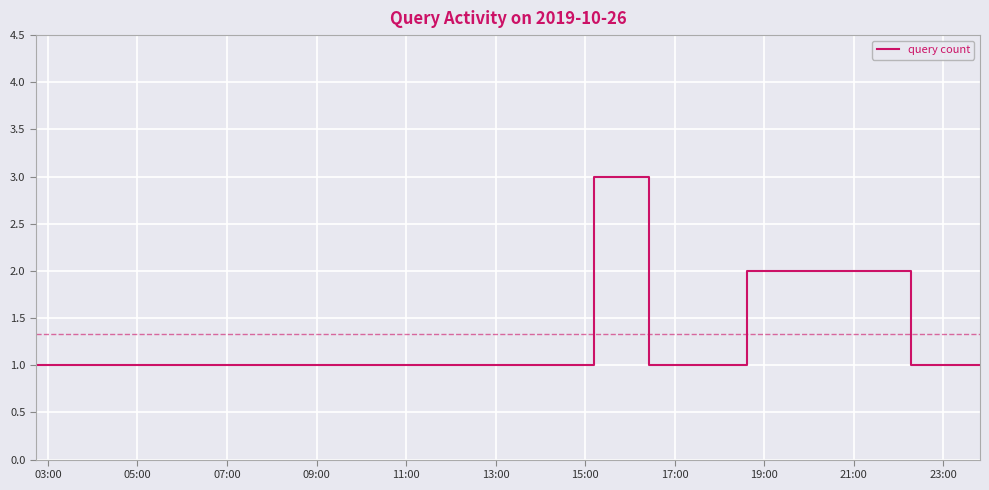

Does the chart have visible grid lines?

Yes